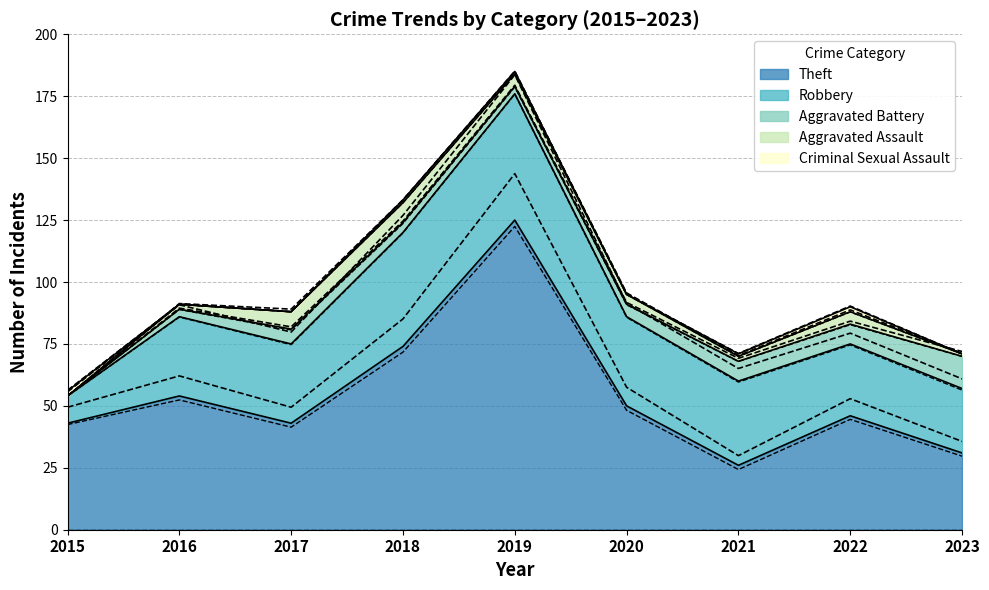

The value of Criminal Sexual Assault at 2019 is 1. True or false?

True